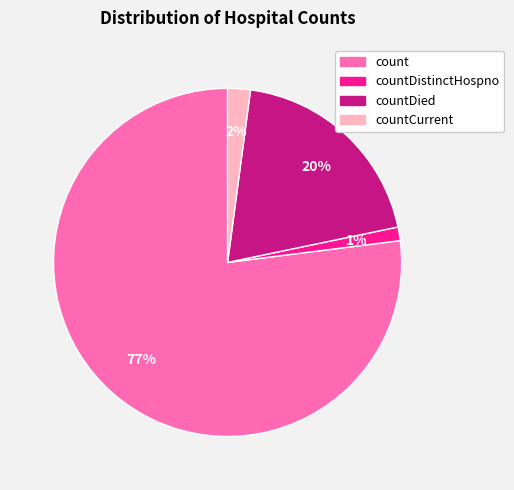

Between countCurrent and countDied, which is larger?

countDied